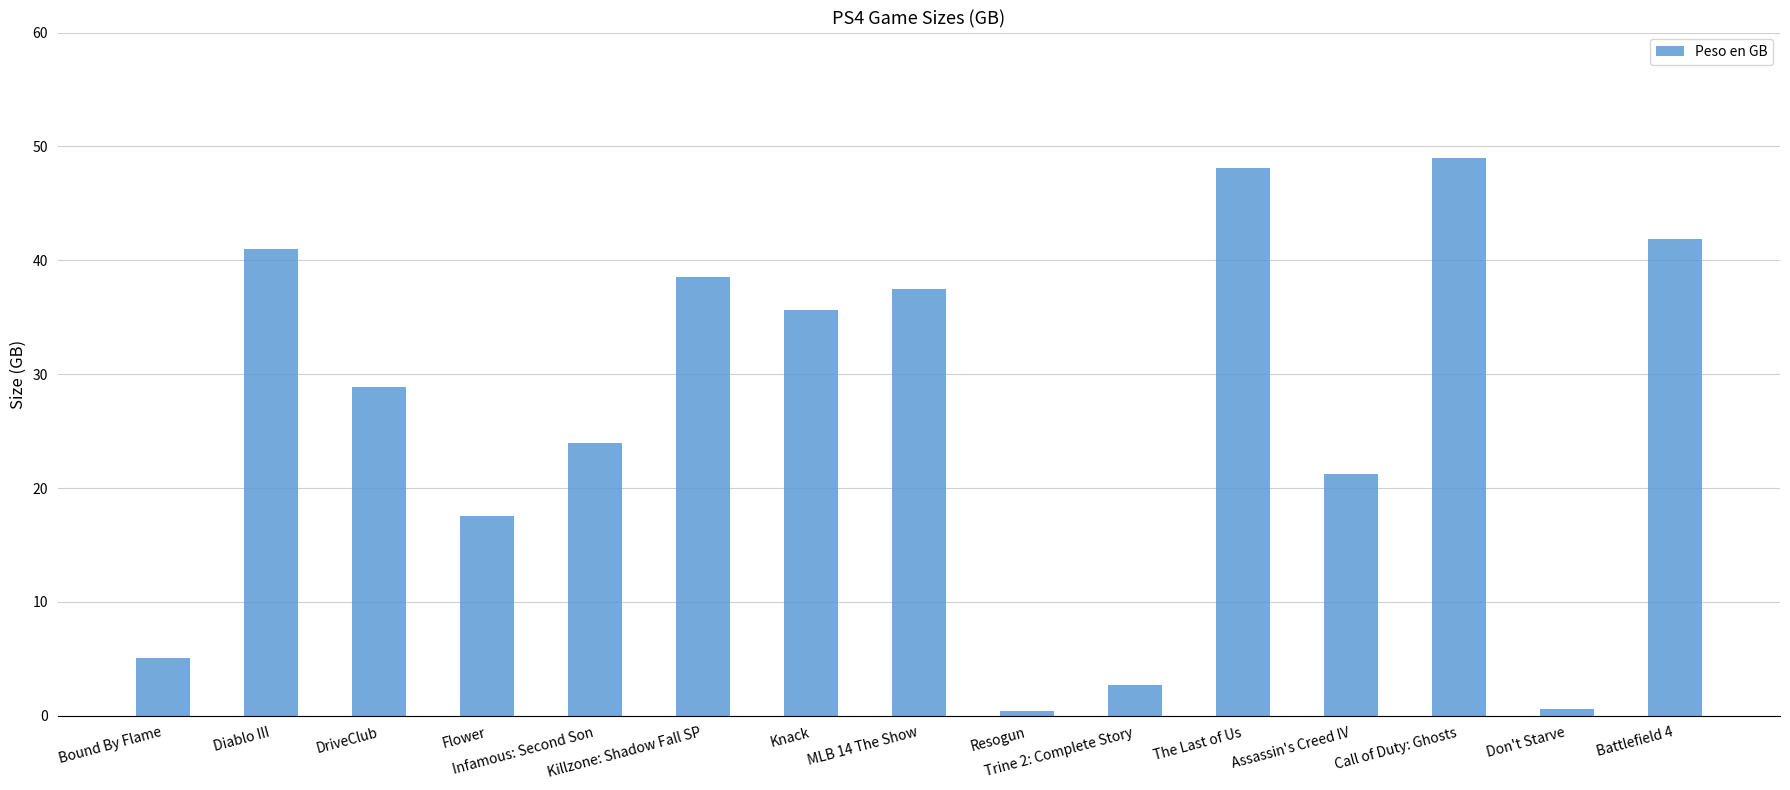

What is the difference between the maximum and minimum values?

48.6